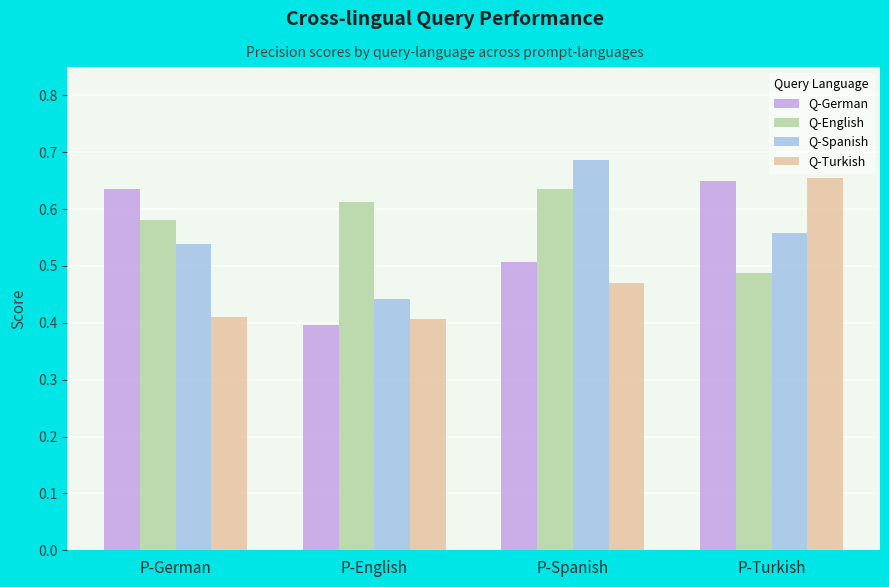

Rank the series at P-Spanish from lowest to highest value.

Q-Turkish, Q-German, Q-English, Q-Spanish